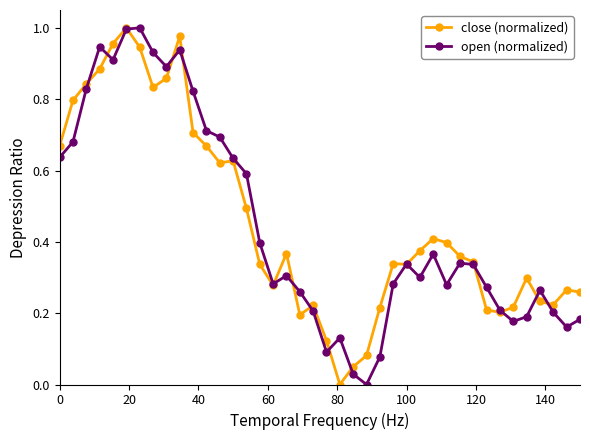

True or false: close (normalized) has more than 1 points higher than both neighbors.

True